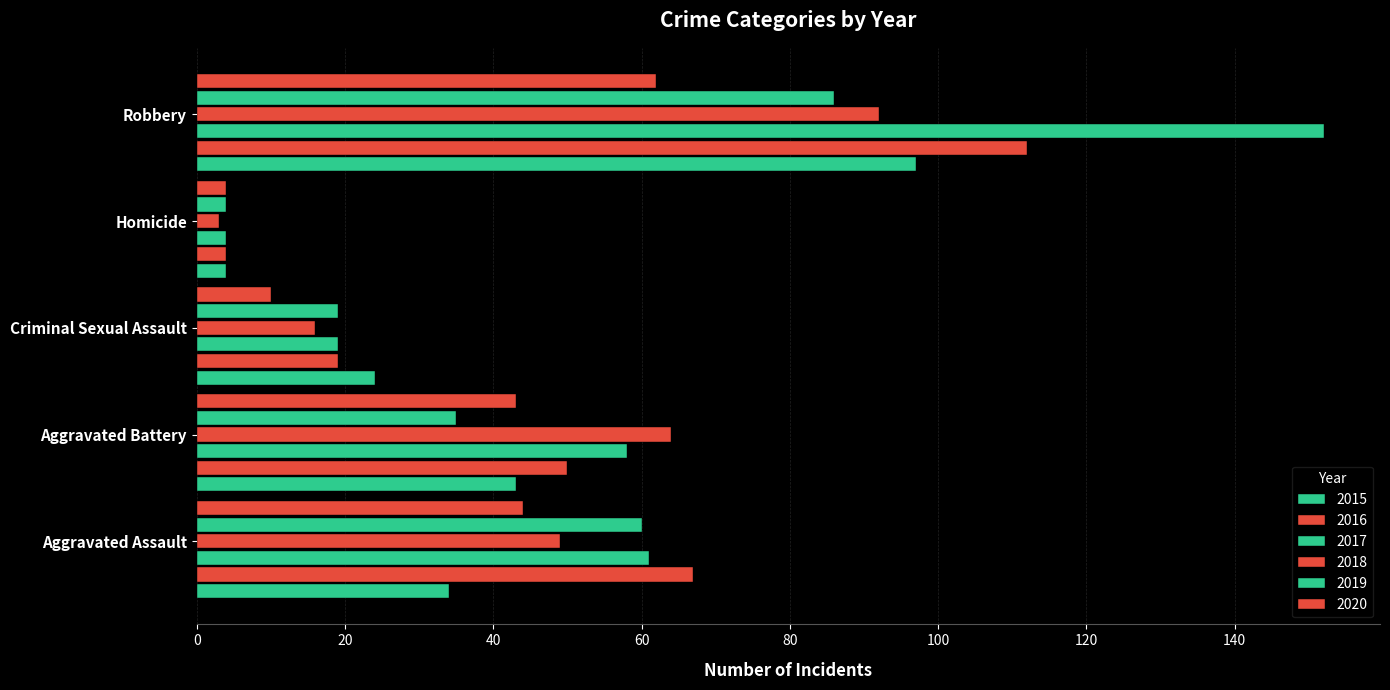

The 2019 series shows 4 at Homicide. True or false?

True